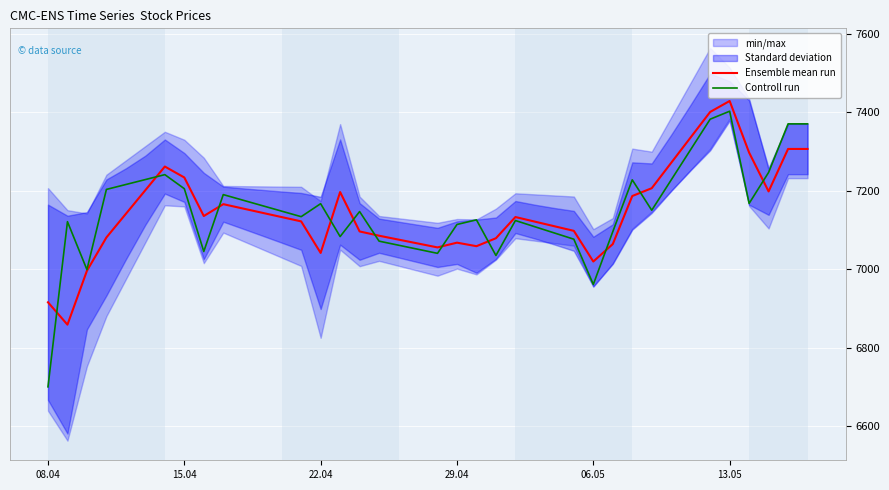

What is the minimum value for Controll run?

6700.0